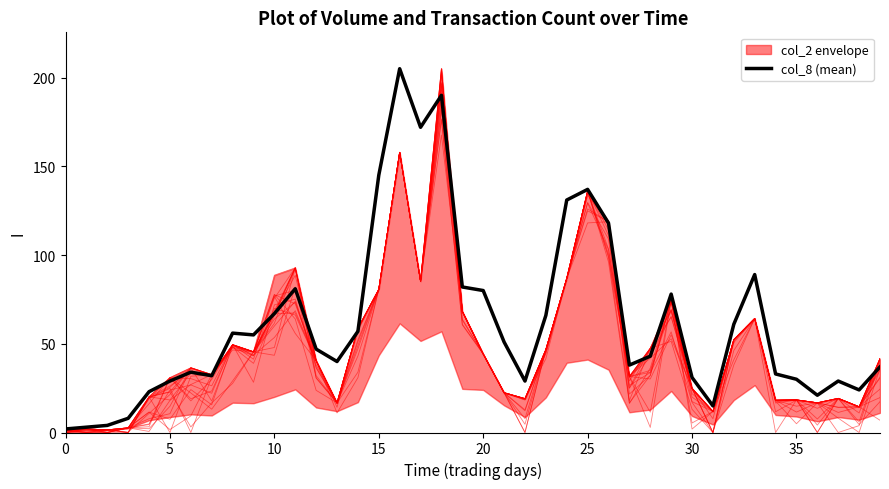

True or false: col_8 (mean) has a value of 37 at 25.

False